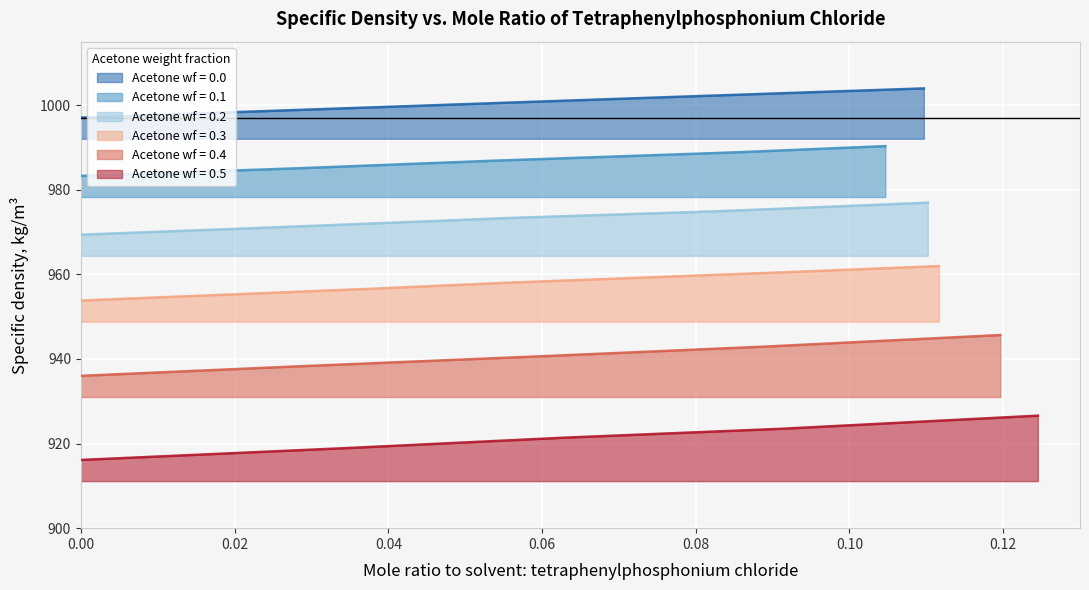

What is the minimum value for Acetone wf = 0.0?

997.0